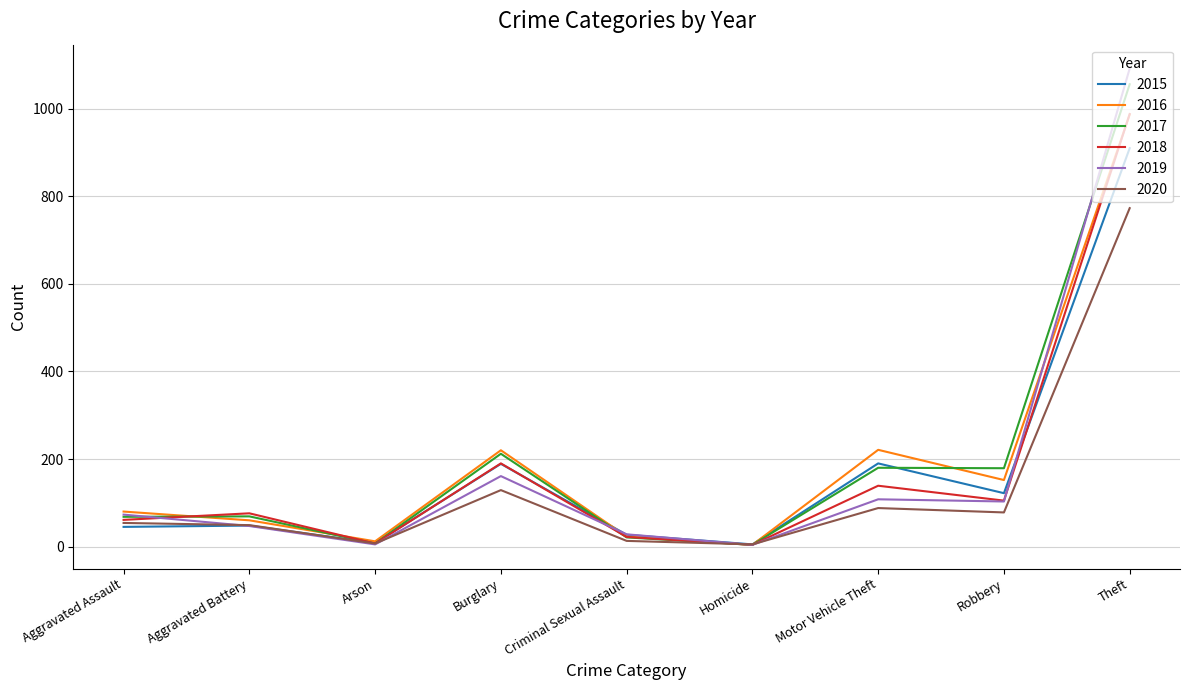

What are all the series names shown in the legend?

2015, 2016, 2017, 2018, 2019, 2020